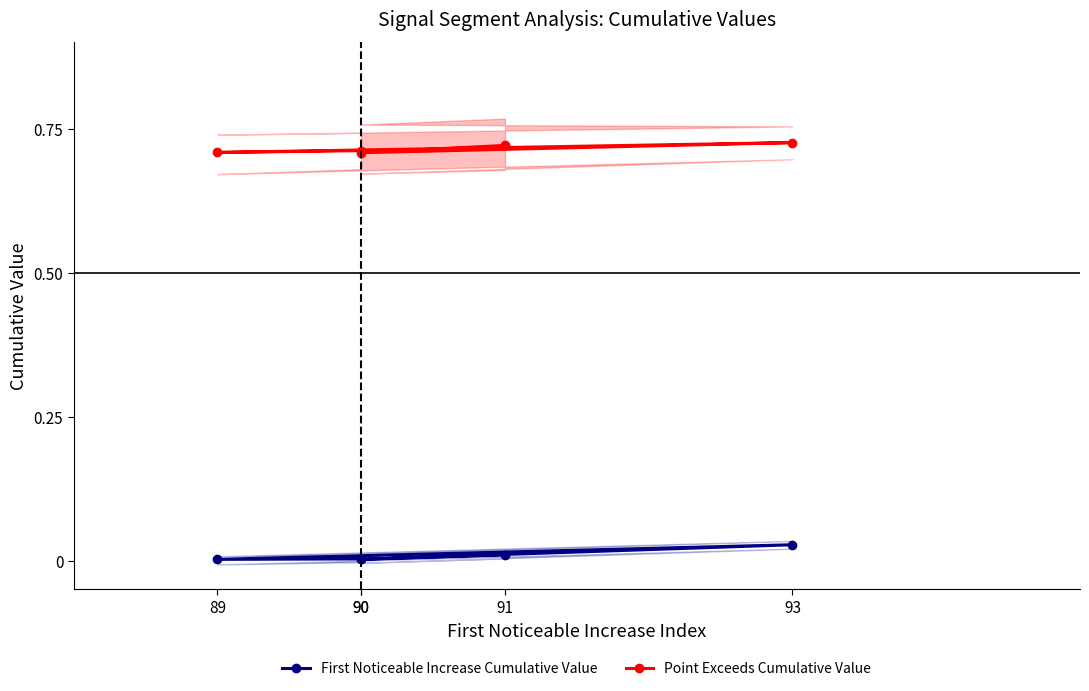

What are all the series names shown in the legend?

First Noticeable Increase Cumulative Value, Point Exceeds Cumulative Value